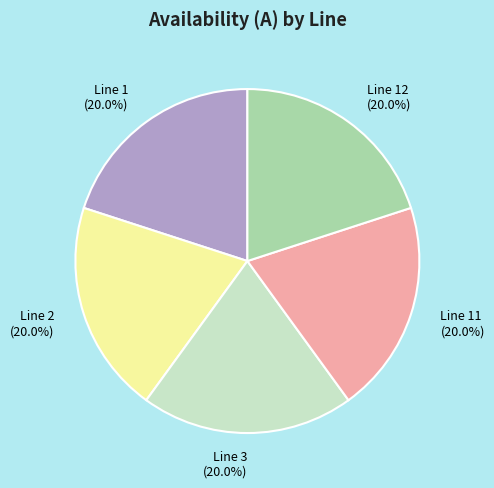

Does any single category account for the majority?

No